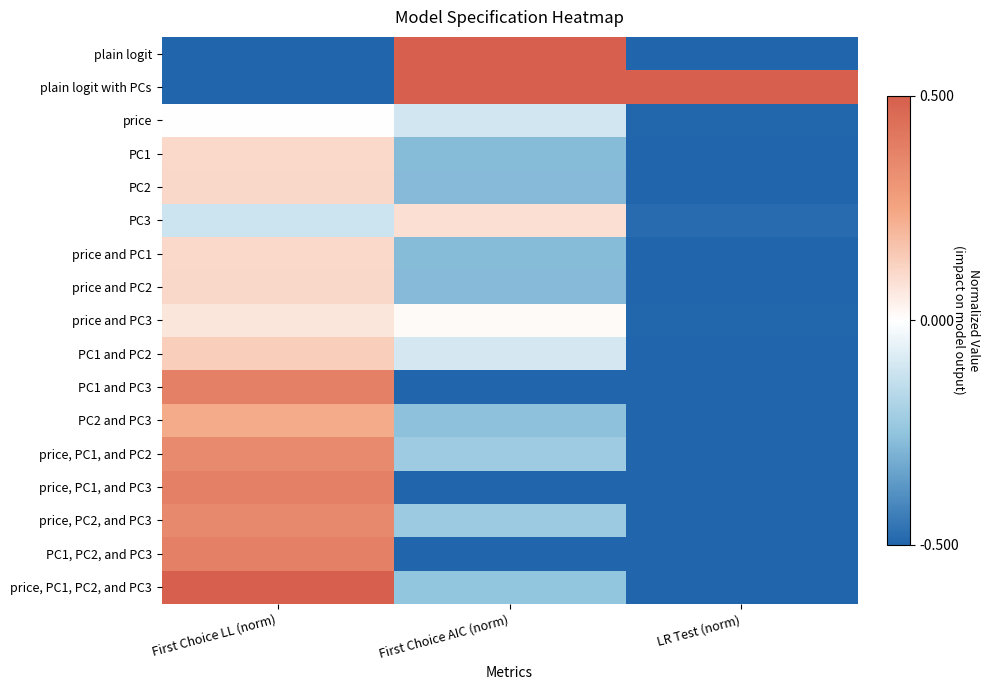

Reading left to right, what are all the values shown in this chart?

plain logit: First Choice LL (norm)=-0.5	First Choice AIC (norm)=0.5	LR Test (norm)=-0.5
plain logit with PCs: First Choice LL (norm)=-0.5	First Choice AIC (norm)=0.5	LR Test (norm)=0.5
price: First Choice LL (norm)=0.0	First Choice AIC (norm)=-0.1	LR Test (norm)=-0.5
PC1: First Choice LL (norm)=0.1	First Choice AIC (norm)=-0.3	LR Test (norm)=-0.5
PC2: First Choice LL (norm)=0.1	First Choice AIC (norm)=-0.3	LR Test (norm)=-0.5
PC3: First Choice LL (norm)=-0.1	First Choice AIC (norm)=0.1	LR Test (norm)=-0.5
price and PC1: First Choice LL (norm)=0.1	First Choice AIC (norm)=-0.3	LR Test (norm)=-0.5
price and PC2: First Choice LL (norm)=0.1	First Choice AIC (norm)=-0.3	LR Test (norm)=-0.5
price and PC3: First Choice LL (norm)=0.1	First Choice AIC (norm)=0.0	LR Test (norm)=-0.5
PC1 and PC2: First Choice LL (norm)=0.1	First Choice AIC (norm)=-0.1	LR Test (norm)=-0.5
PC1 and PC3: First Choice LL (norm)=0.4	First Choice AIC (norm)=-0.5	LR Test (norm)=-0.5
PC2 and PC3: First Choice LL (norm)=0.2	First Choice AIC (norm)=-0.3	LR Test (norm)=-0.5
price, PC1, and PC2: First Choice LL (norm)=0.3	First Choice AIC (norm)=-0.2	LR Test (norm)=-0.5
price, PC1, and PC3: First Choice LL (norm)=0.4	First Choice AIC (norm)=-0.5	LR Test (norm)=-0.5
price, PC2, and PC3: First Choice LL (norm)=0.3	First Choice AIC (norm)=-0.2	LR Test (norm)=-0.5
PC1, PC2, and PC3: First Choice LL (norm)=0.4	First Choice AIC (norm)=-0.5	LR Test (norm)=-0.5
price, PC1, PC2, and PC3: First Choice LL (norm)=0.5	First Choice AIC (norm)=-0.2	LR Test (norm)=-0.5